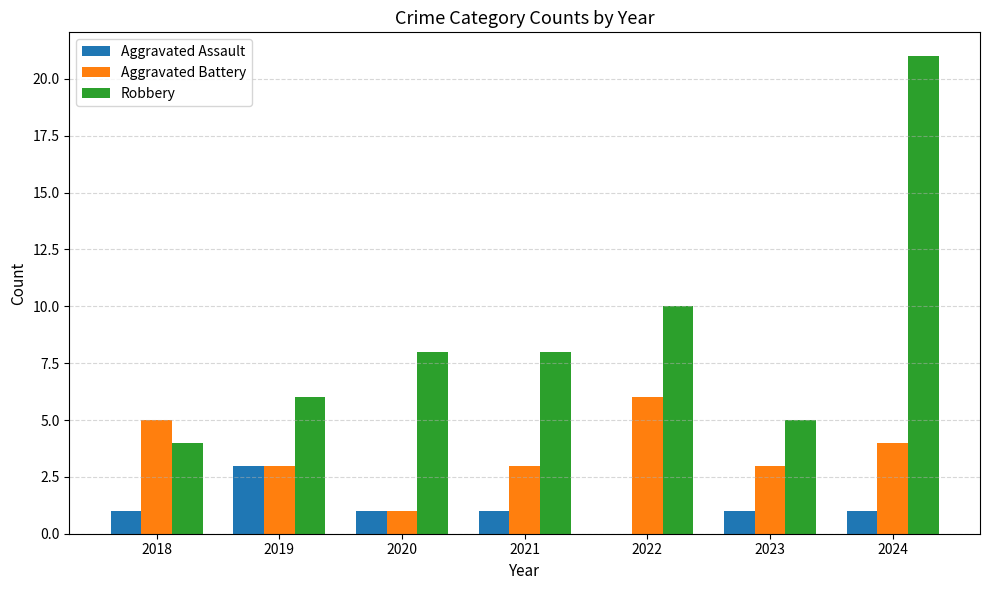

Which series has the largest total across all categories?

Robbery